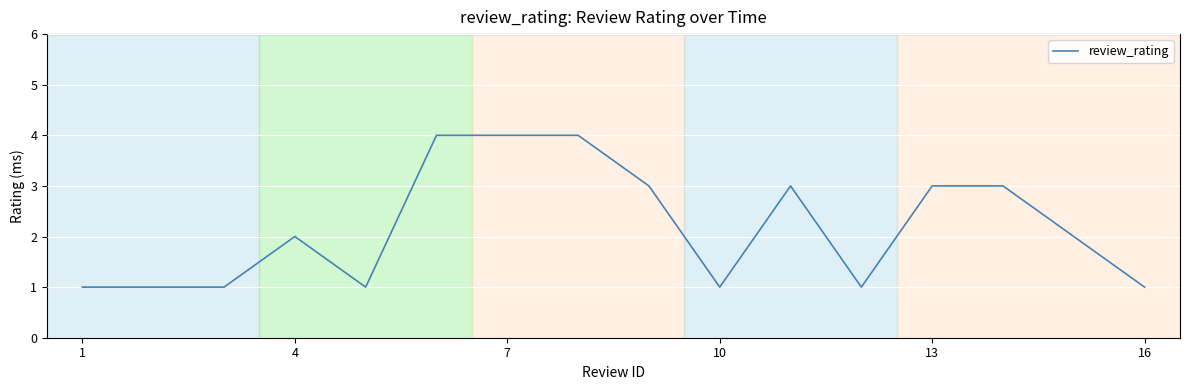

What is the difference between the maximum and minimum values?

3